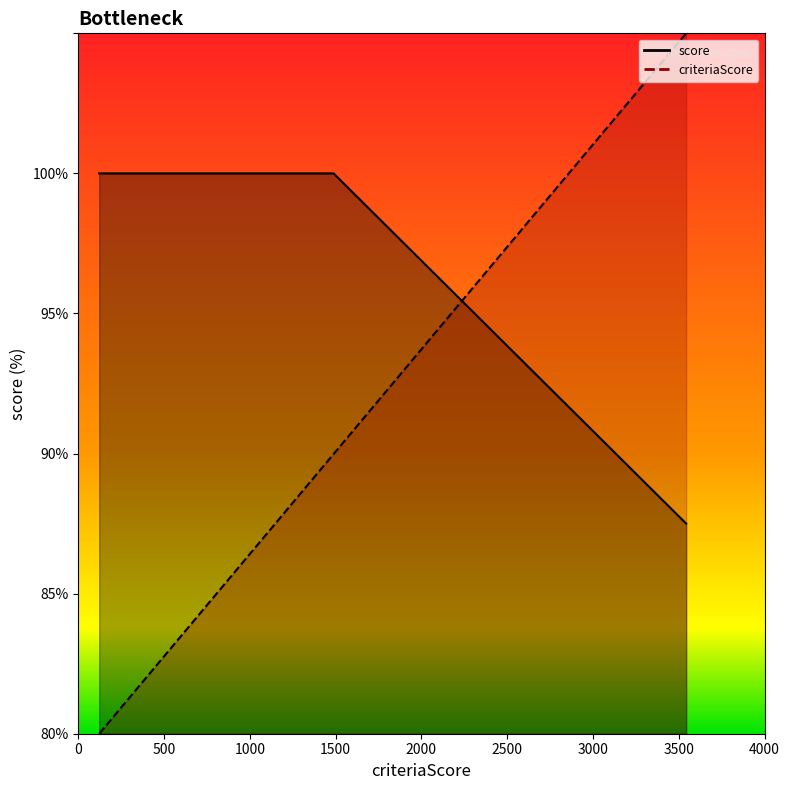

Which series has the widest spread of values?

criteriaScore